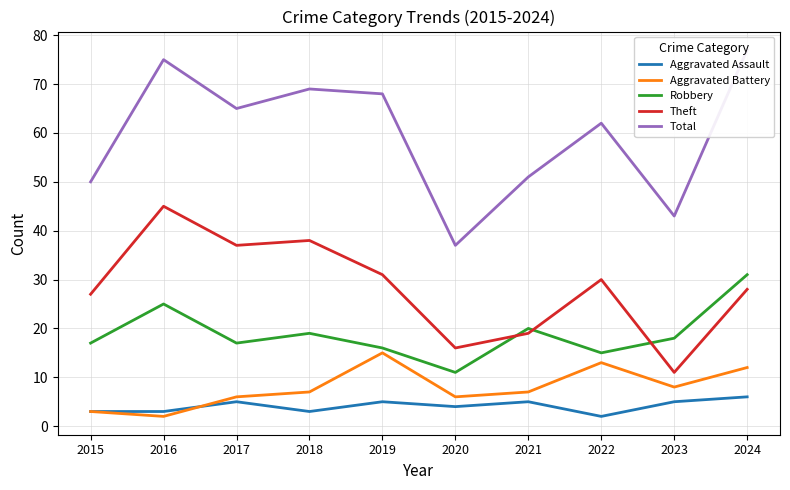

What is the maximum value for Theft?

45